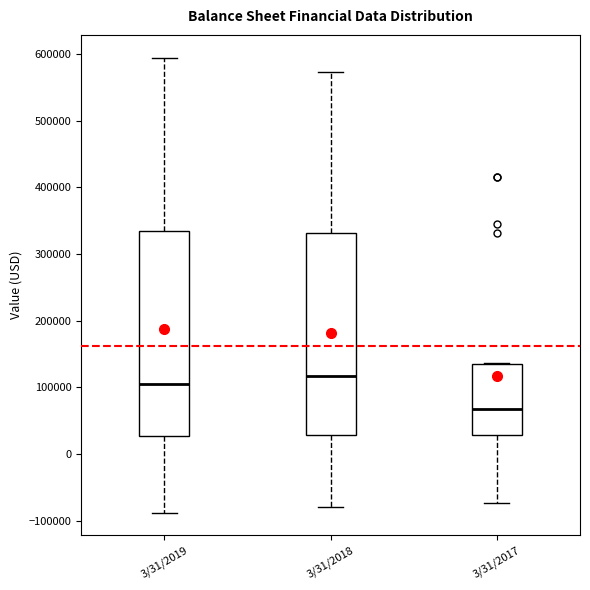

Where does the median line of the box for 3/31/2018 sit on the y-axis? The values are not printed on the chart, so give them approximately, as read against the axis.

120000